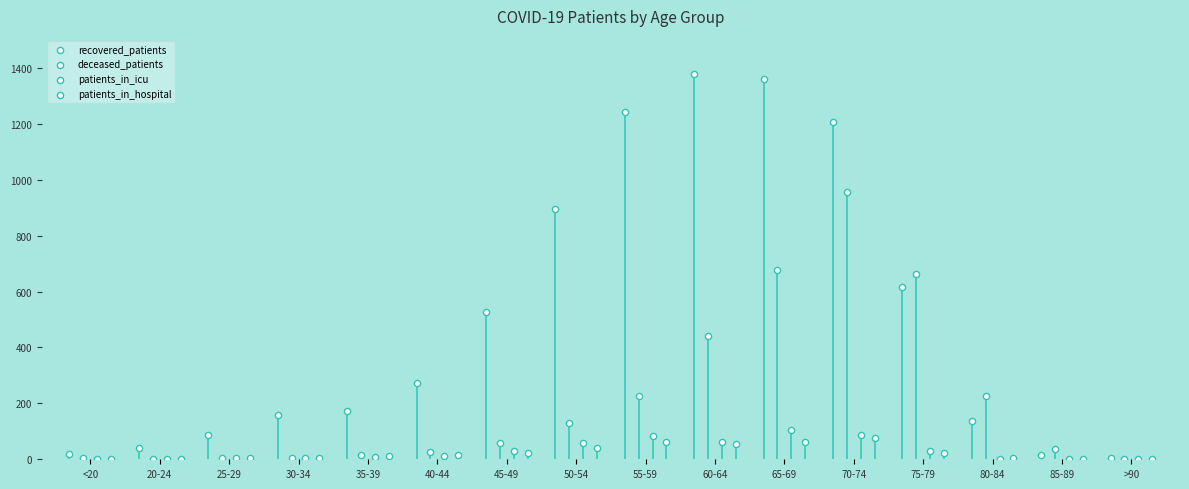

At which category is the sum across all series the highest?

70-74